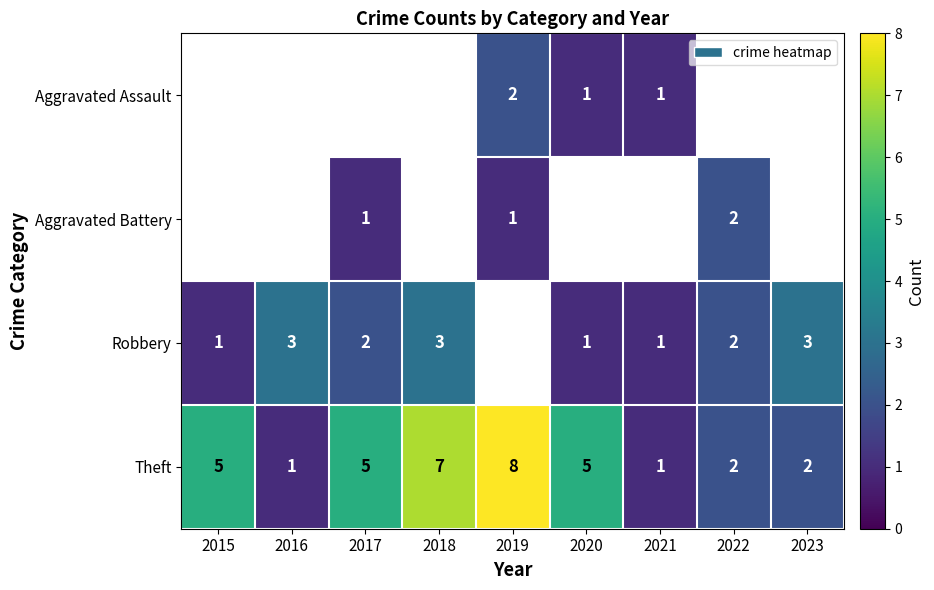

What is the sum of all Theft values?

36